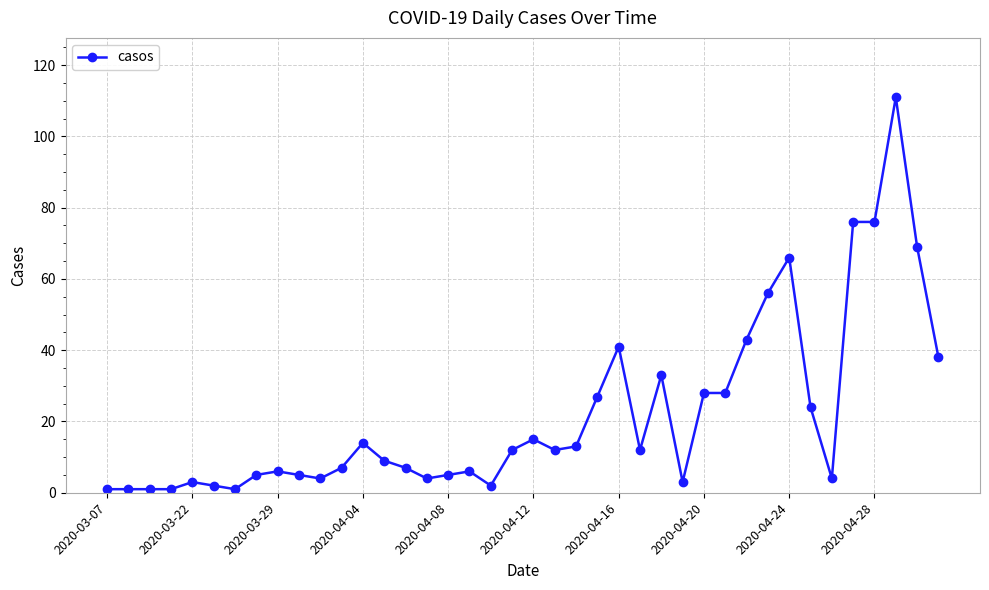

What is the maximum value shown in the chart?

111